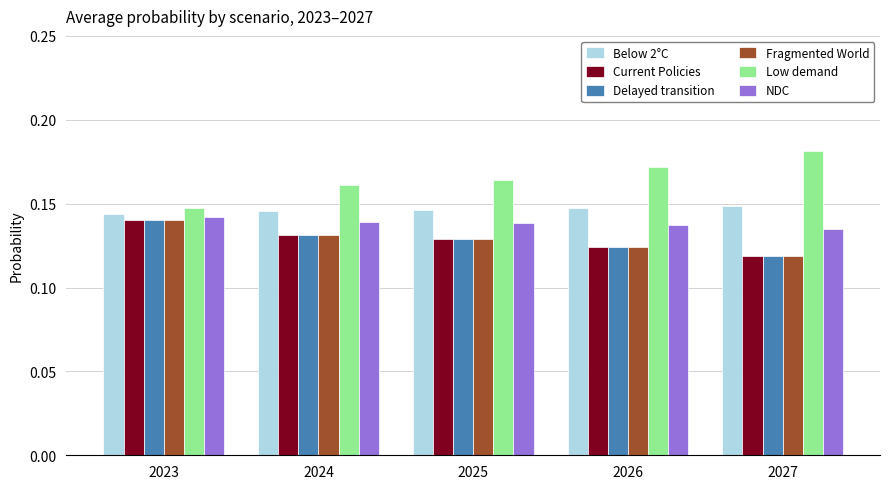

How many bars are there in total?

30